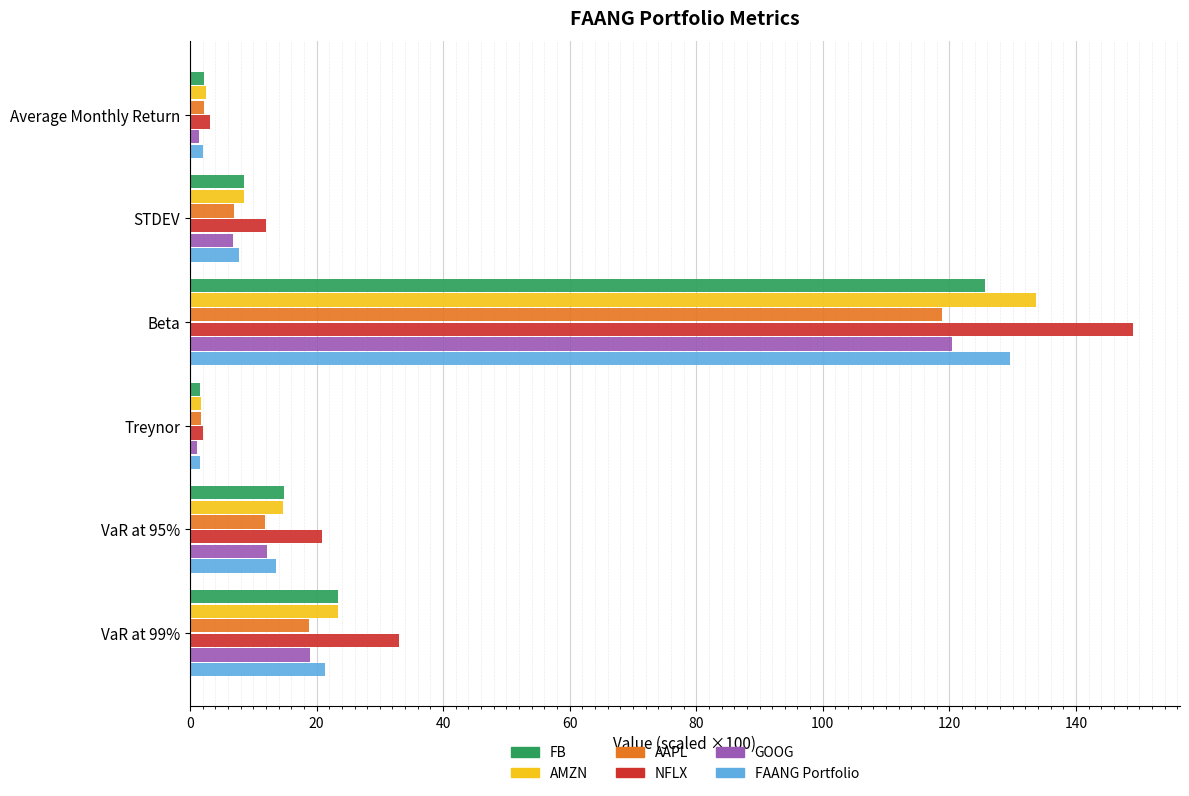

How many data points in AMZN are less than 14?

3